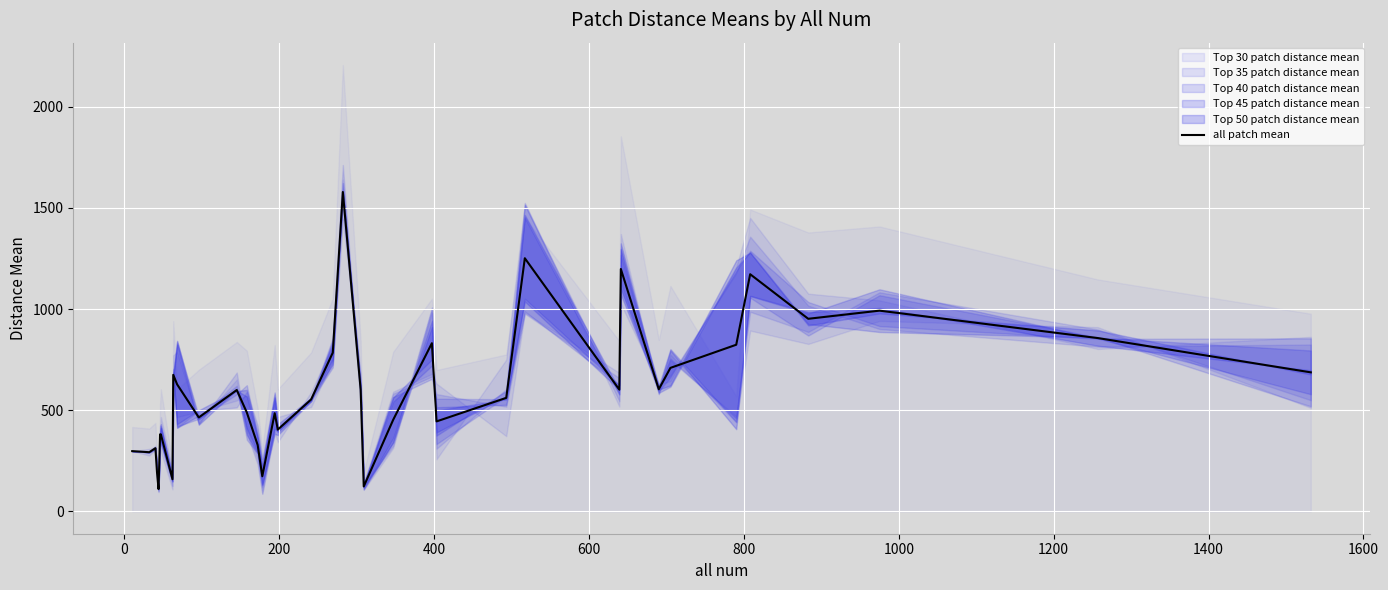

What is the highest value of the all patch mean series?

1578.6